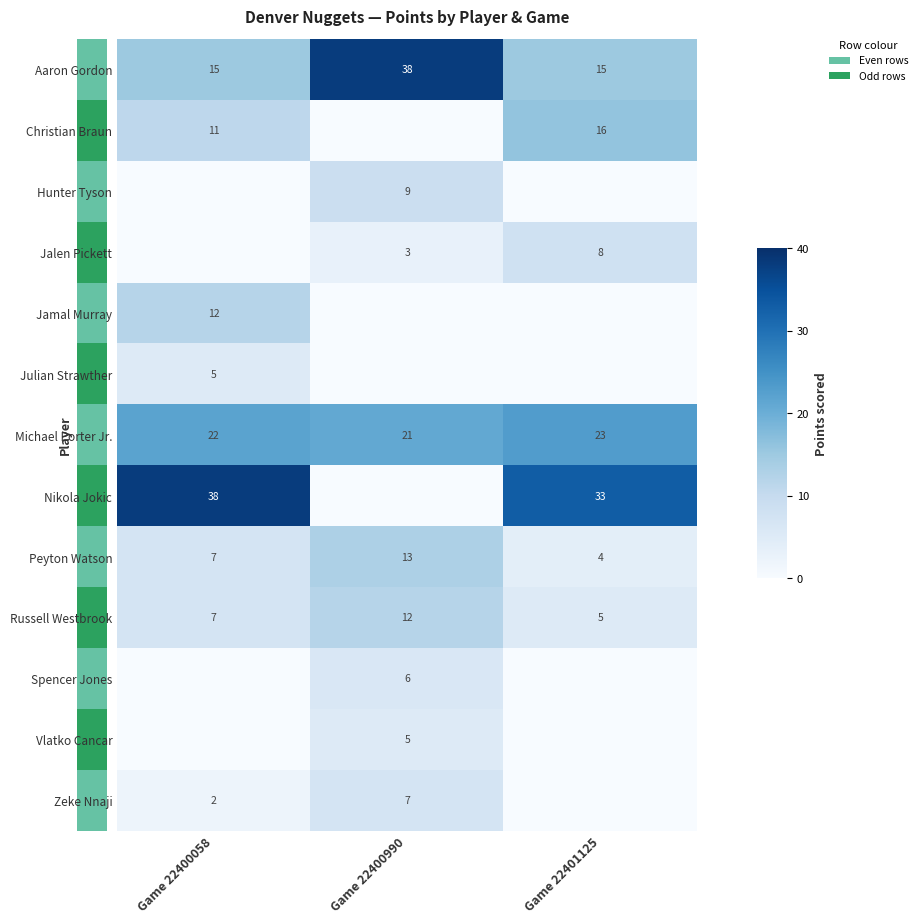

At which category is the sum across all series the highest?

Game 22400058